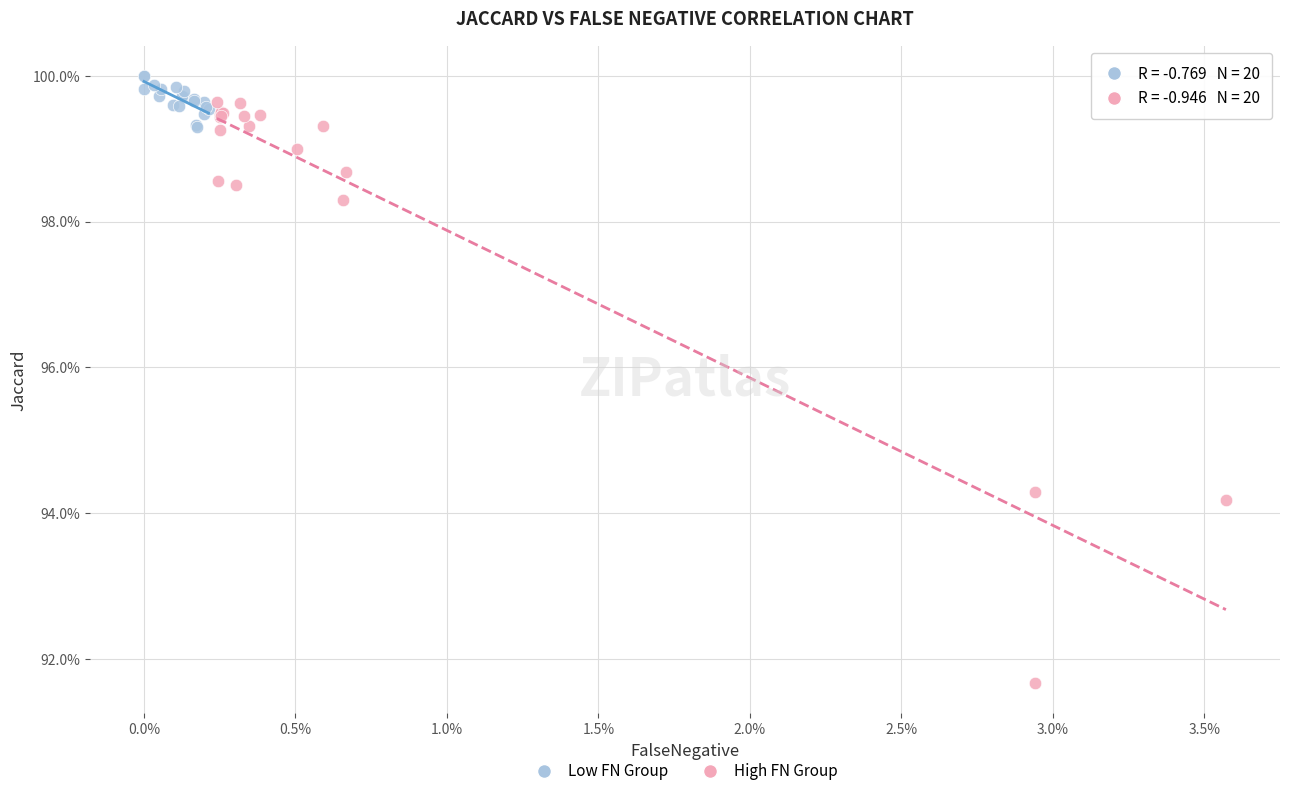

What are all the series names shown in the legend?

Low FN Group, High FN Group